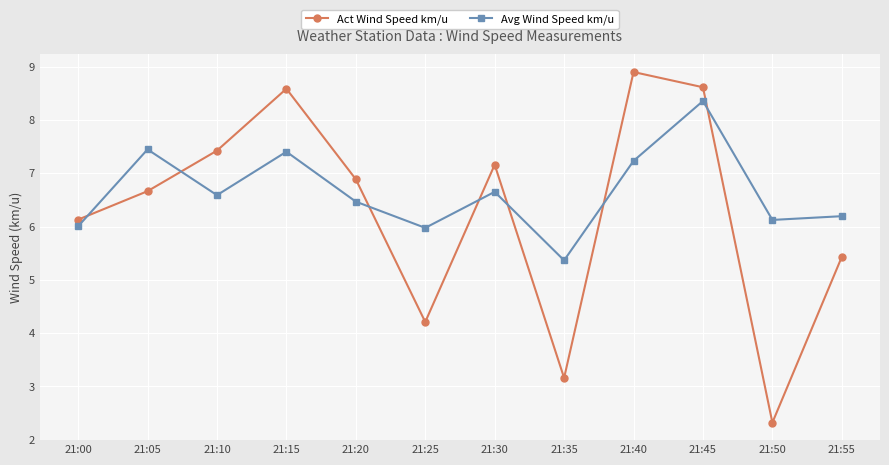

What is the value of the Act Wind Speed km/u point at the 9th from the left?

8.9